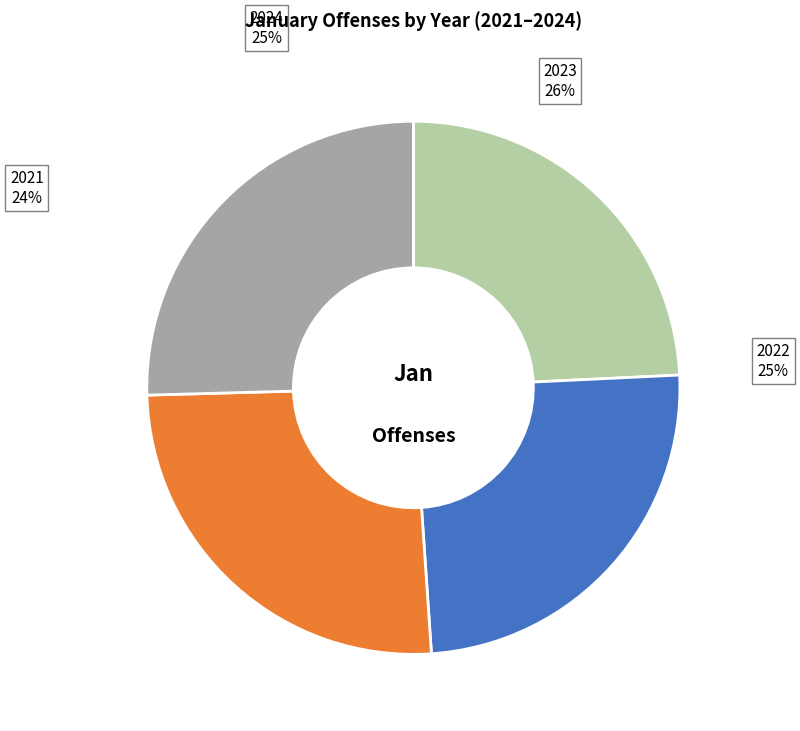

Is 2021 the majority of the pie?

No